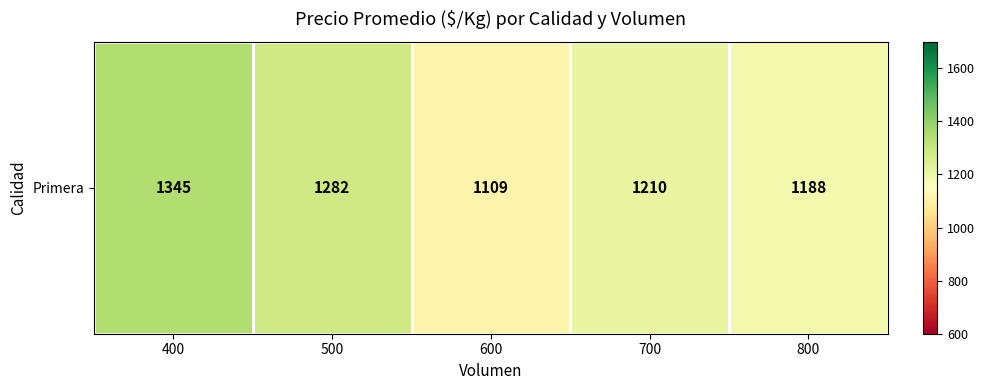

List the labels in order of value, smallest first.

600, 800, 700, 500, 400